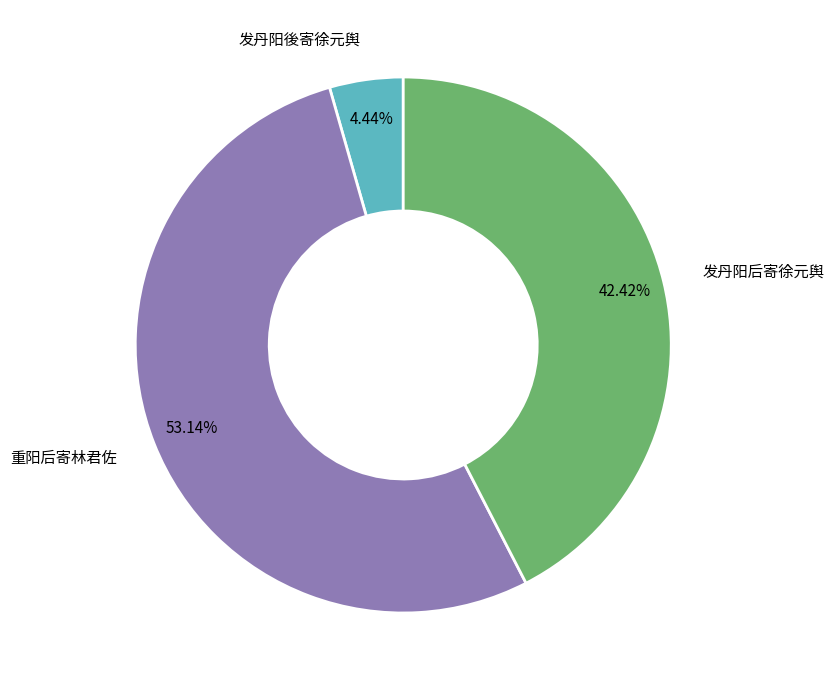

Is there a majority slice in this chart?

Yes